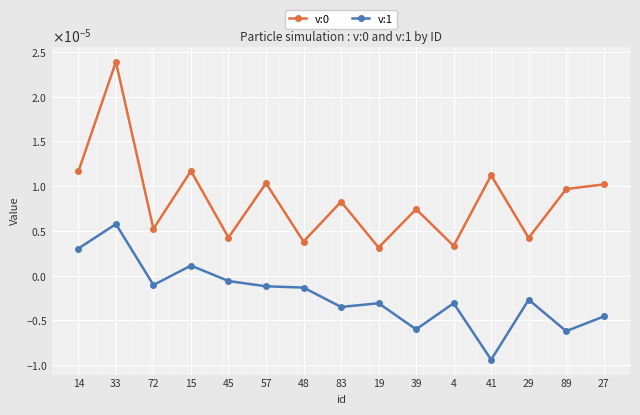

At how many categories does at least one series exceed 0?

15